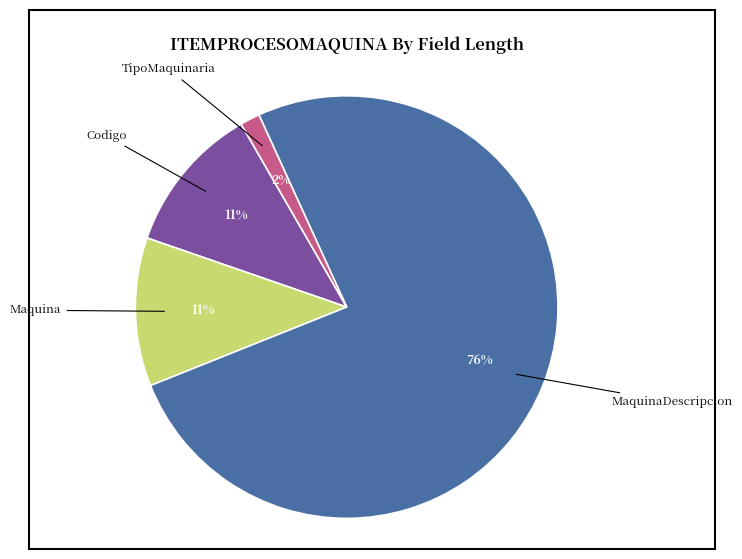

Does any single category account for the majority?

Yes